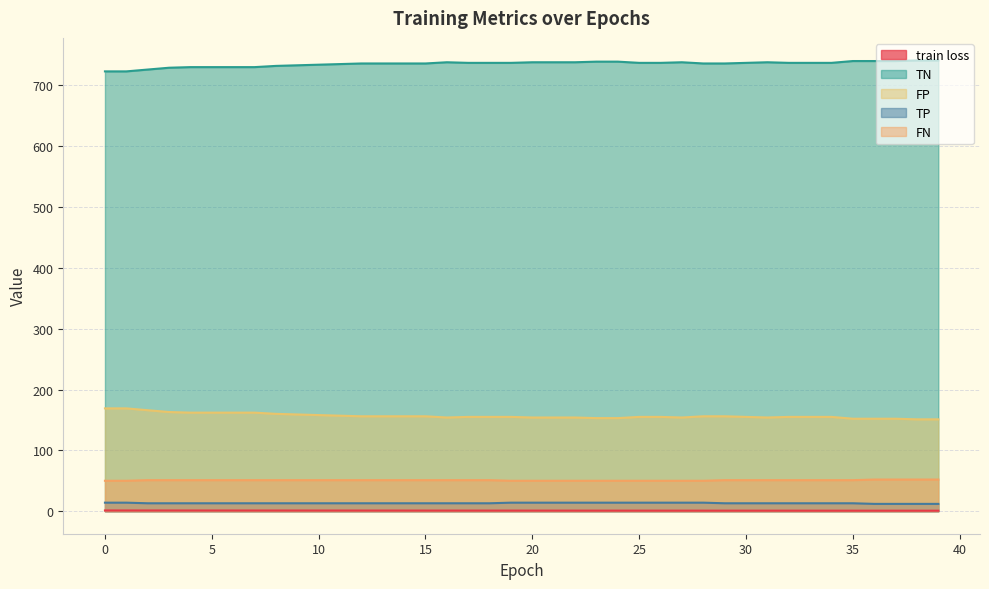

Reading right to left, what are all the values shown in this chart?

train loss: 0.8	0.8	0.8	0.8	0.8	0.8	0.8	0.9	0.9	0.9	0.9	0.9	0.9	0.9	0.9	0.9	0.9	0.9	0.9	0.9	1.0	1.0	1.0	1.0	1.0	1.0	1.0	1.0	1.1	1.1	1.1	1.1	1.1	1.1	1.1	1.1	1.2	1.2	1.2	1.2
TN: 741.0	741.0	740.0	740.0	740.0	737.0	737.0	737.0	738.0	737.0	736.0	736.0	738.0	737.0	737.0	739.0	739.0	738.0	738.0	738.0	737.0	737.0	737.0	738.0	736.0	736.0	736.0	736.0	735.0	734.0	733.0	732.0	730.0	730.0	730.0	730.0	729.0	726.0	723.0	723.0
FP: 151.0	151.0	152.0	152.0	152.0	155.0	155.0	155.0	154.0	155.0	156.0	156.0	154.0	155.0	155.0	153.0	153.0	154.0	154.0	154.0	155.0	155.0	155.0	154.0	156.0	156.0	156.0	156.0	157.0	158.0	159.0	160.0	162.0	162.0	162.0	162.0	163.0	166.0	169.0	169.0
TP: 12.0	12.0	12.0	12.0	13.0	13.0	13.0	13.0	13.0	13.0	13.0	14.0	14.0	14.0	14.0	14.0	14.0	14.0	14.0	14.0	14.0	13.0	13.0	13.0	13.0	13.0	13.0	13.0	13.0	13.0	13.0	13.0	13.0	13.0	13.0	13.0	13.0	13.0	14.0	14.0
FN: 52.0	52.0	52.0	52.0	51.0	51.0	51.0	51.0	51.0	51.0	51.0	50.0	50.0	50.0	50.0	50.0	50.0	50.0	50.0	50.0	50.0	51.0	51.0	51.0	51.0	51.0	51.0	51.0	51.0	51.0	51.0	51.0	51.0	51.0	51.0	51.0	51.0	51.0	50.0	50.0